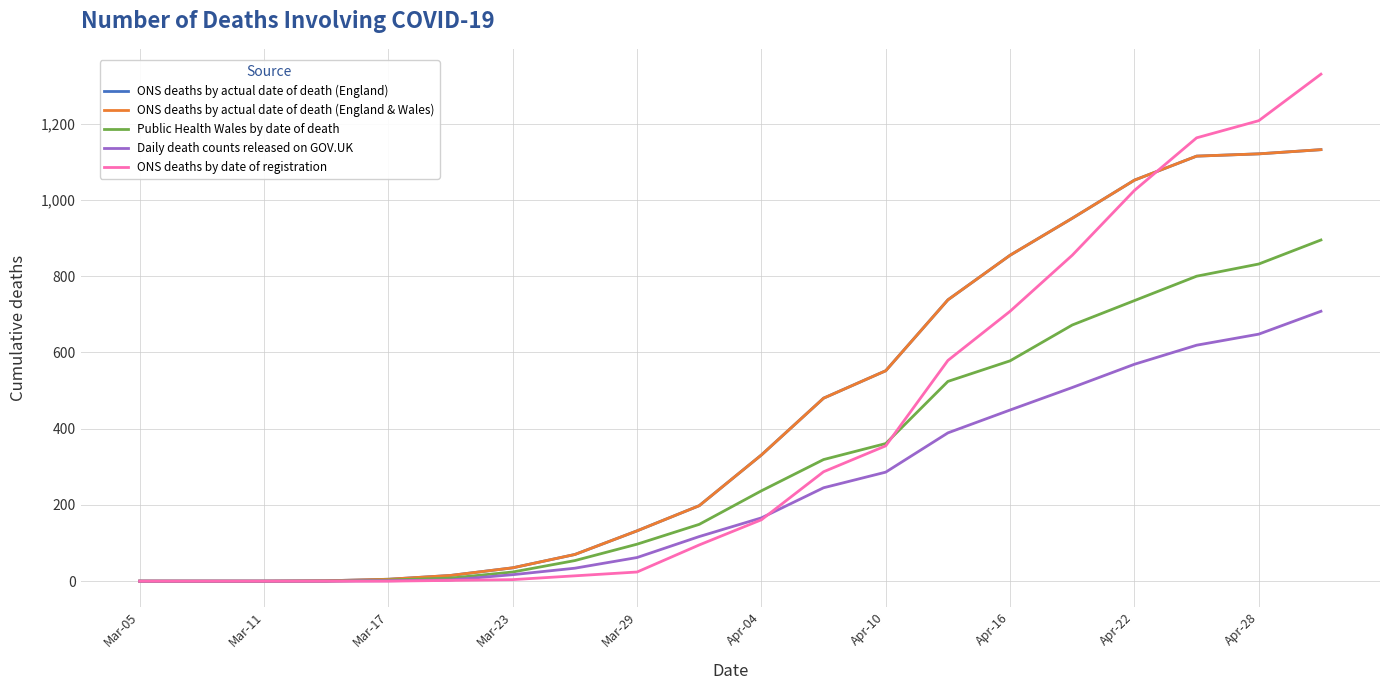

How many lines are shown in the chart?

5